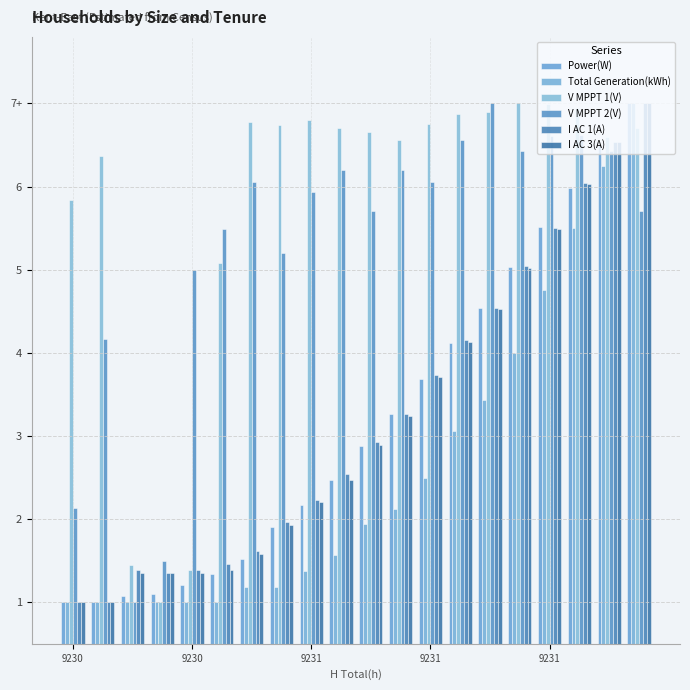

At which category does the chart reach its minimum across all series?

9230